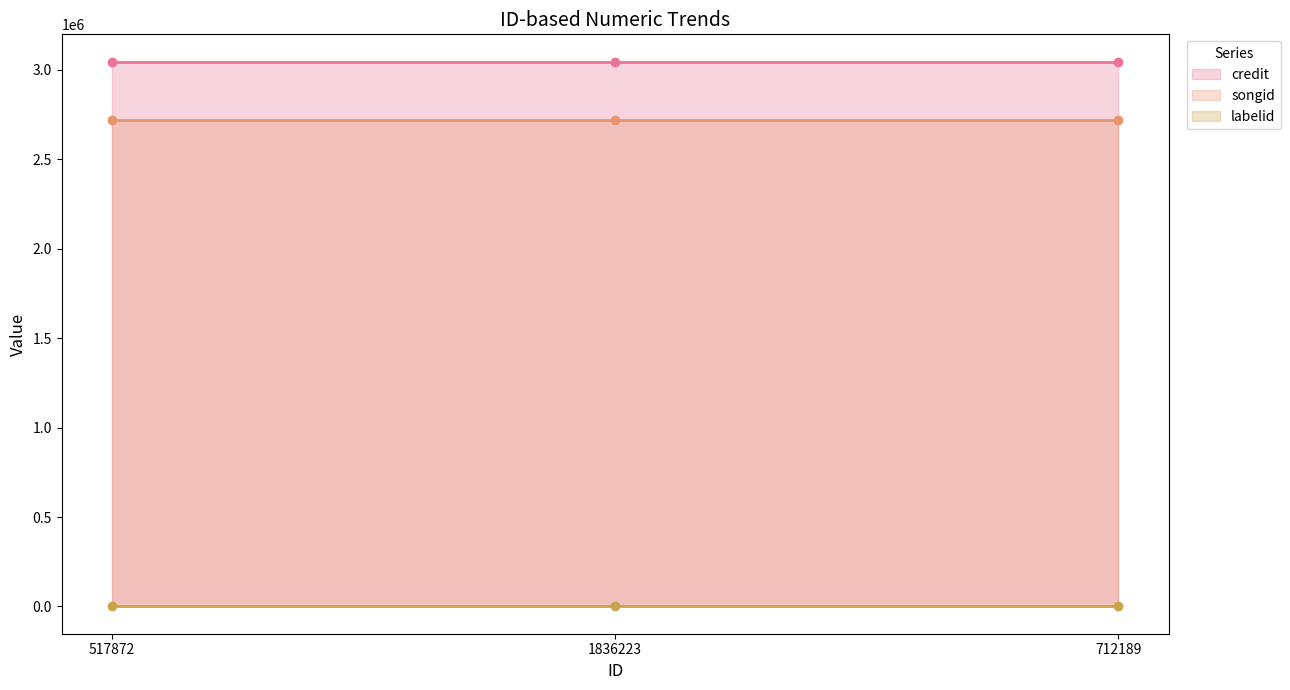

The songid series shows 776438 at 712189. True or false?

False